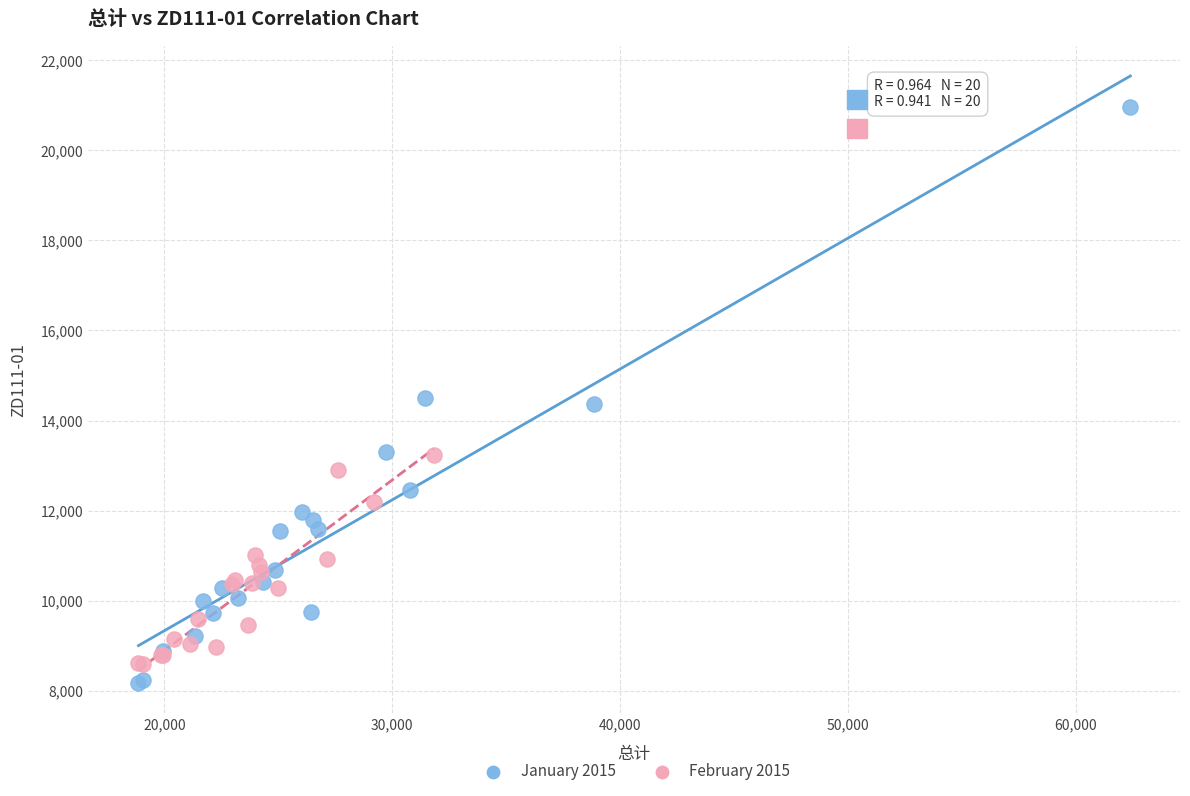

Which series contains the highest Y value?

January 2015